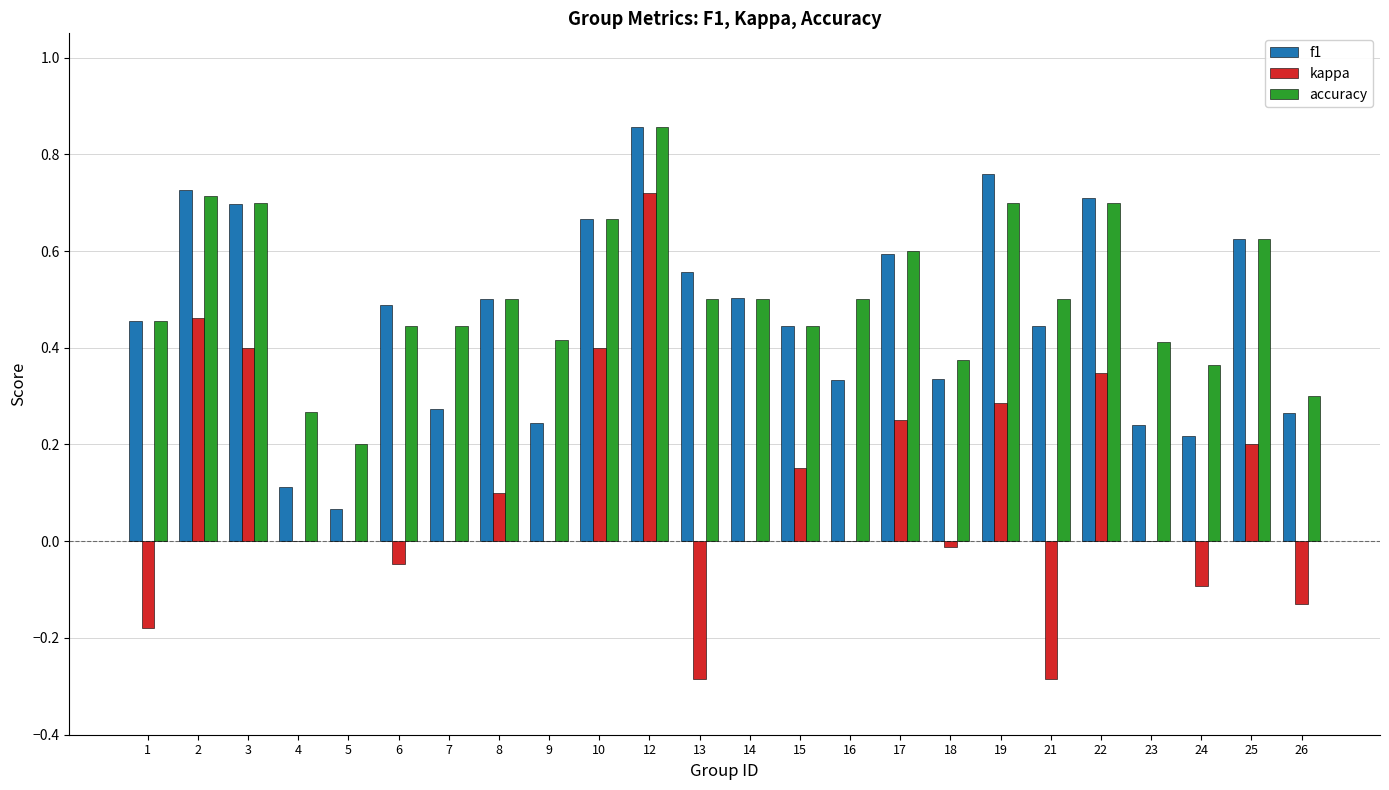

The value of kappa at 19 is 0.1. True or false?

False